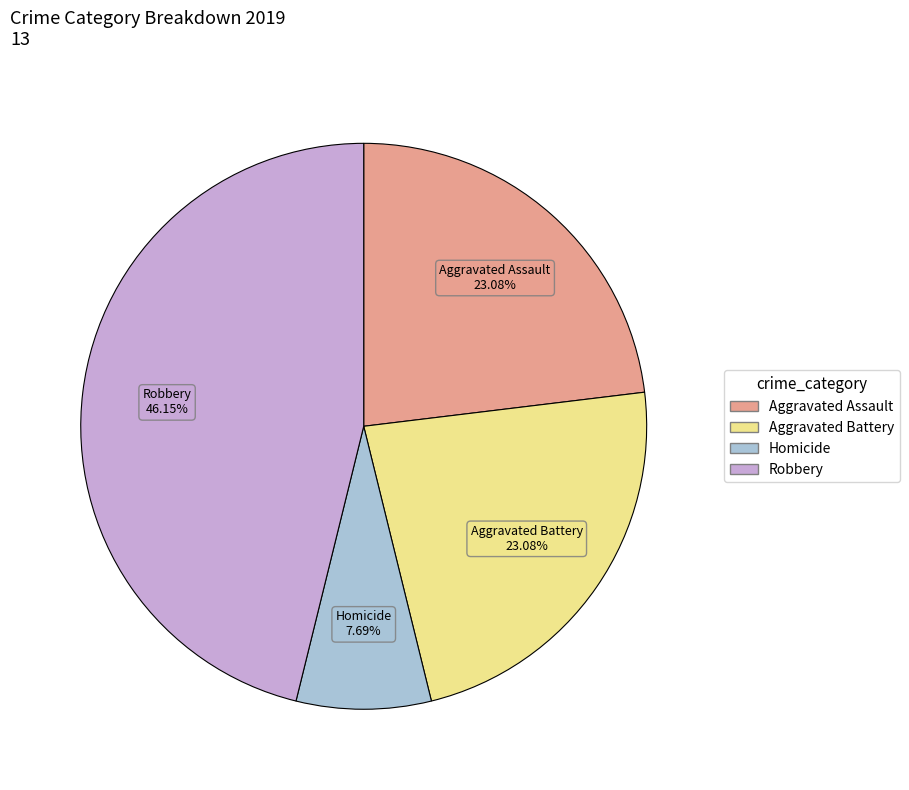

Is there any slice that represents more than half of the pie?

No